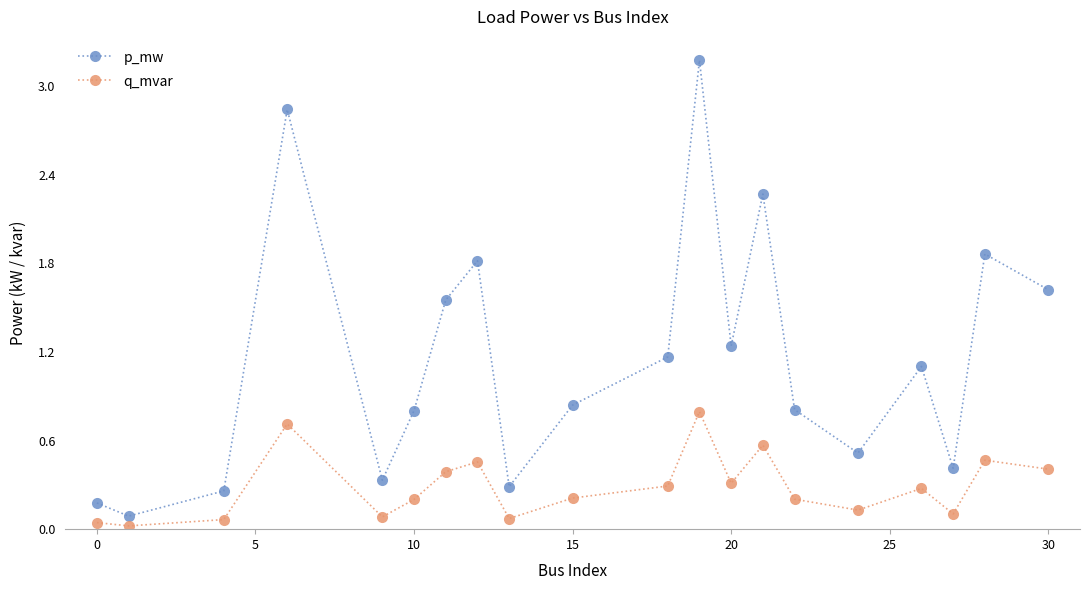

What is the maximum value shown in the chart?

3.2